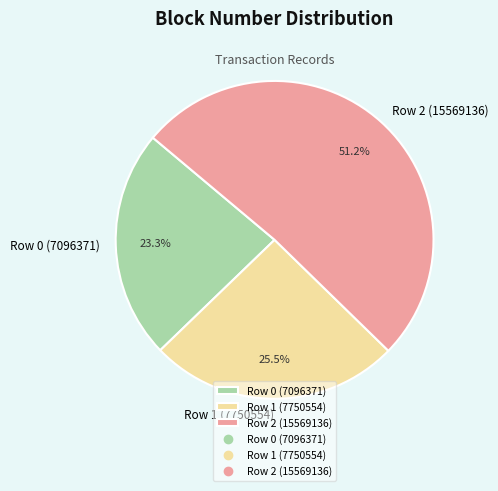

Which category has the biggest portion of the pie?

Row 2 (15569136)